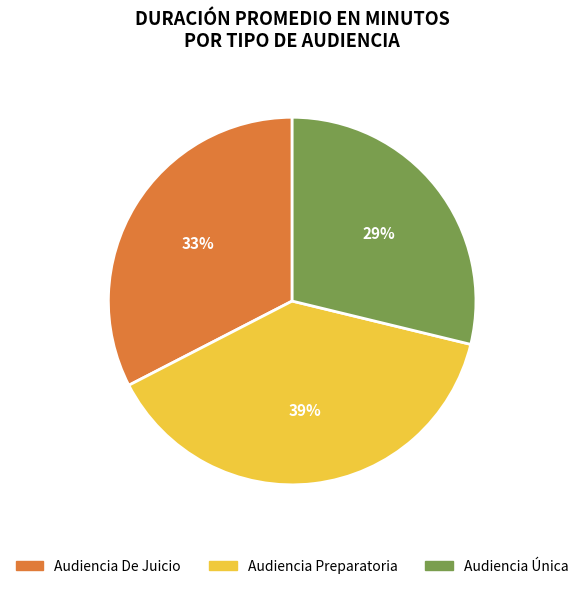

Is there a majority slice in this chart?

No